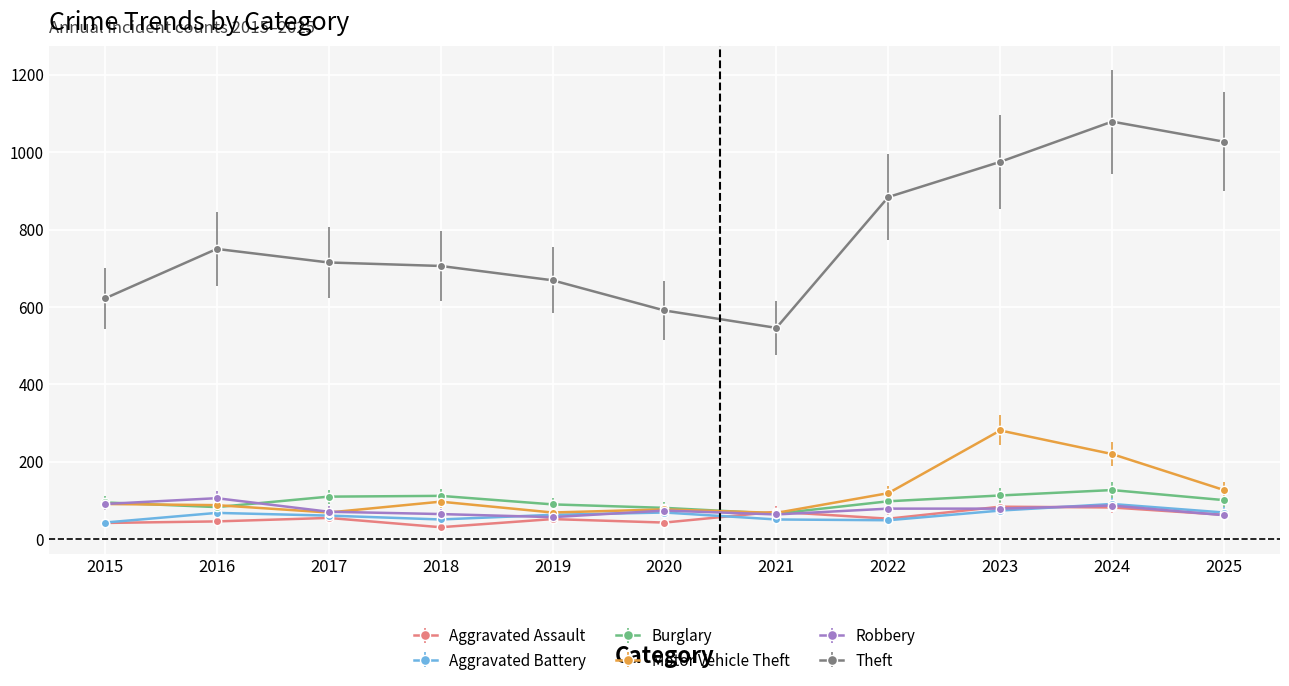

Where does the Burglary series first go above 98?

2017